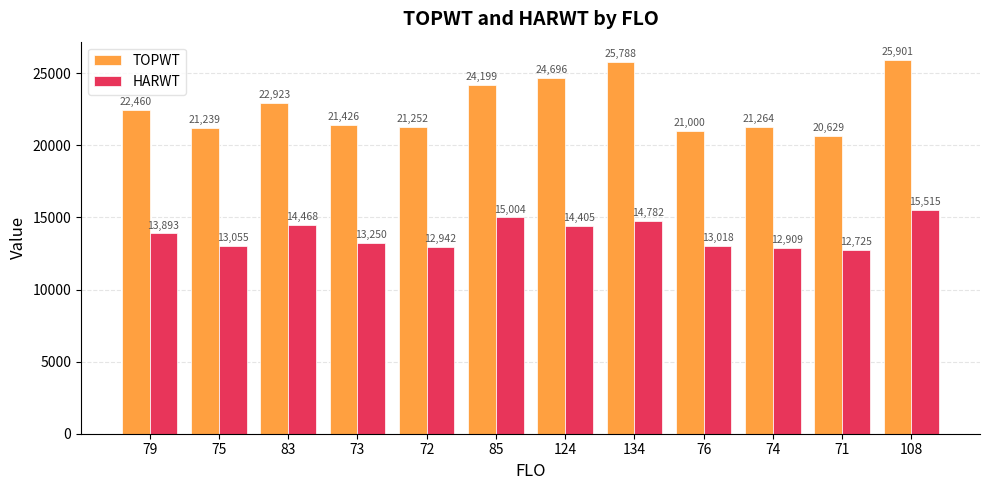

Rank the series at 73 from lowest to highest value.

HARWT, TOPWT